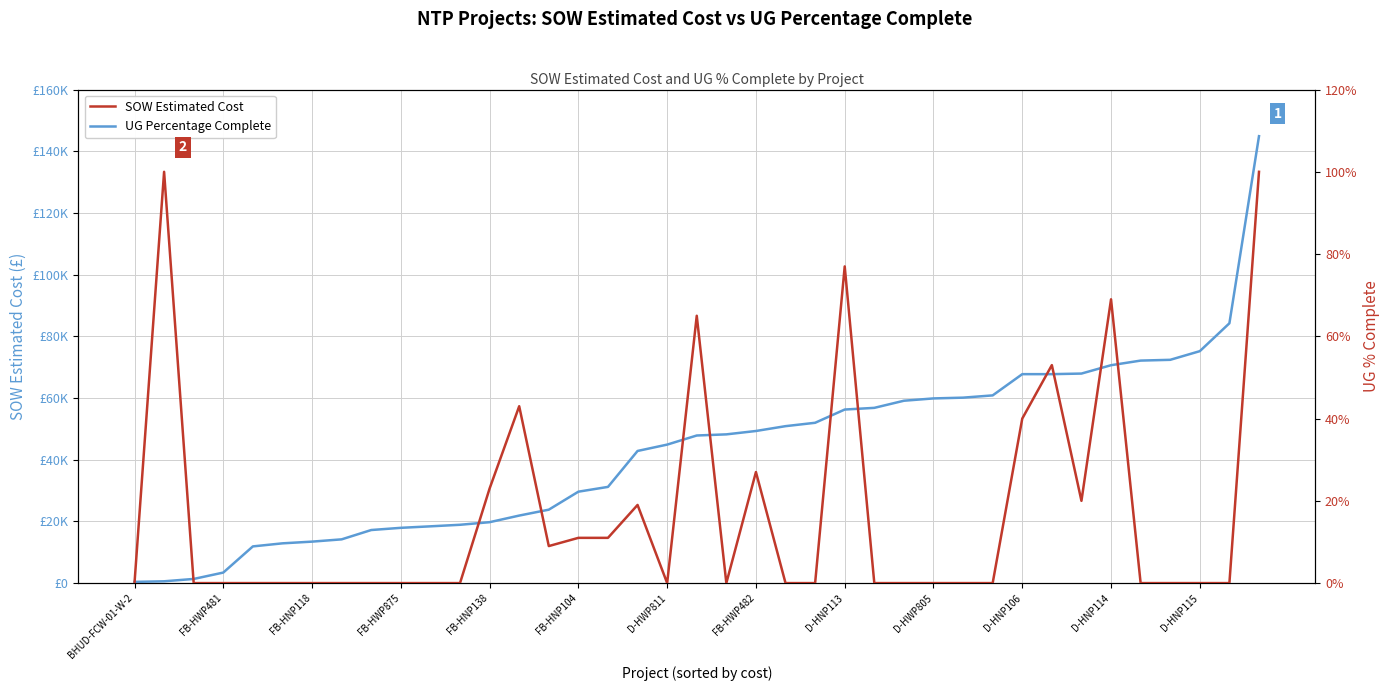

At which category is the sum across all series the highest?

38